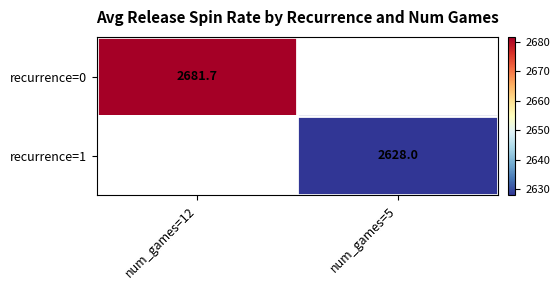

At how many categories does at least one series exceed 2677?

1